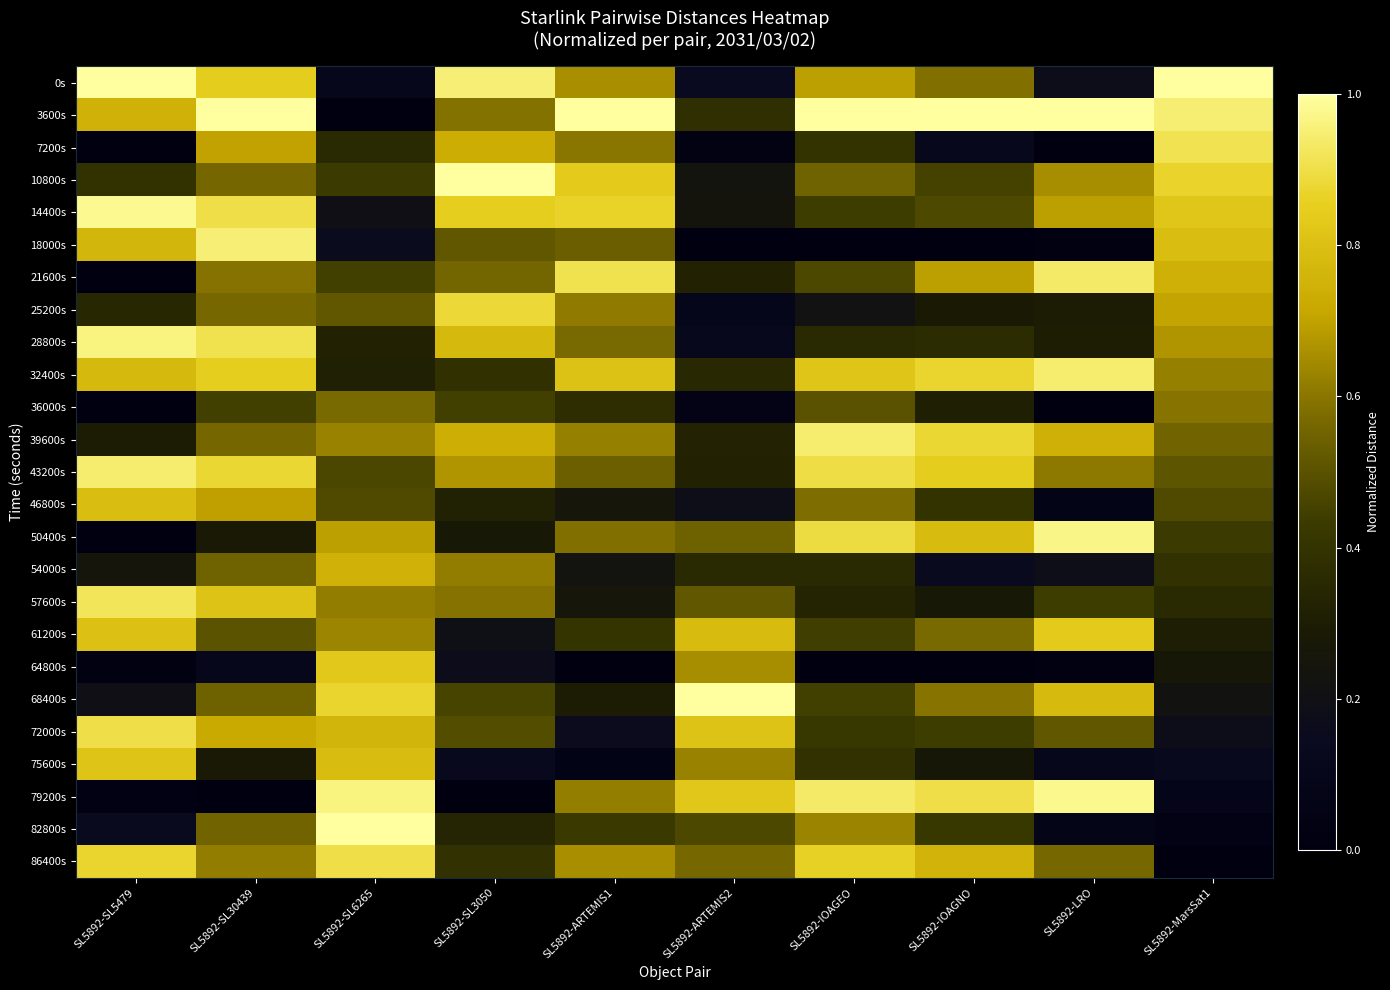

At which category is the sum across all series the highest?

SL5892-SL30439